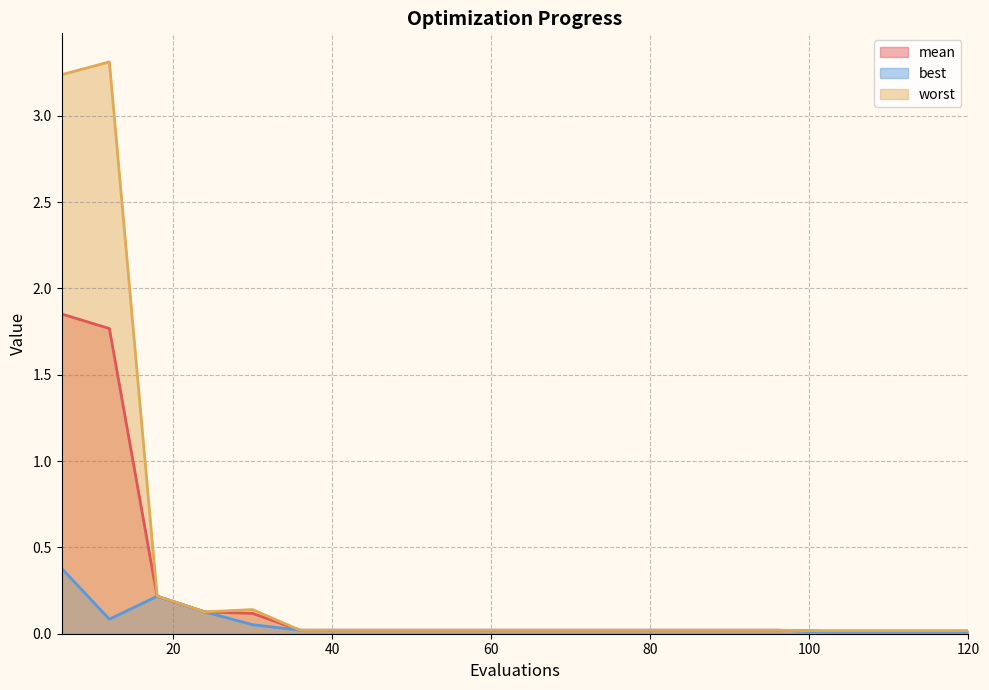

True or false: best has a value of 0.0 at 78.

False